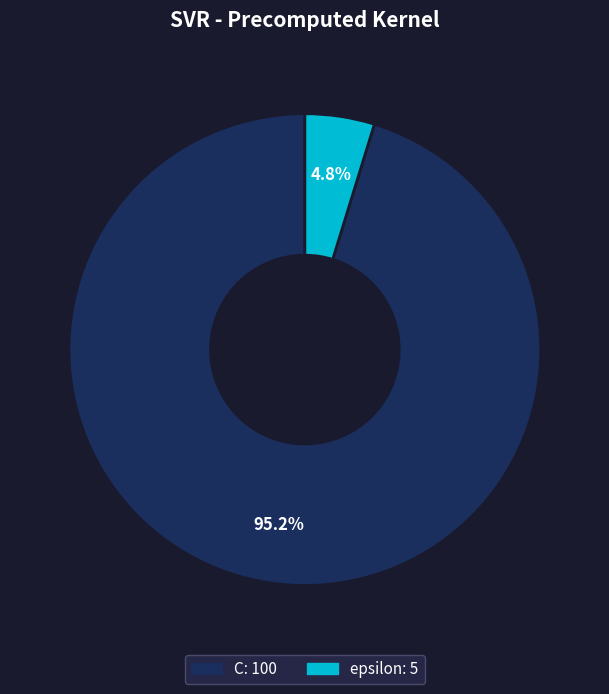

Between C and epsilon, which is larger?

C